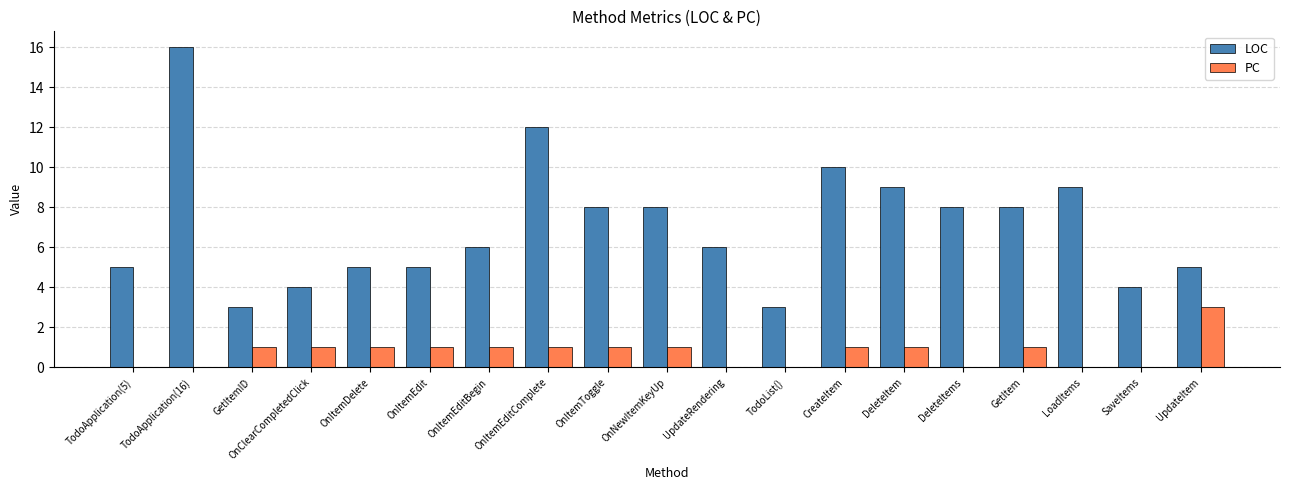

The value of PC at DeleteItem is 0. True or false?

False